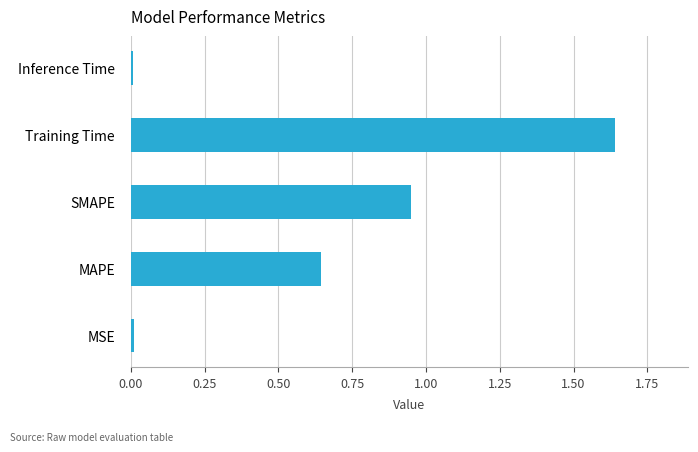

Which label corresponds to the largest value in the chart?

Training Time